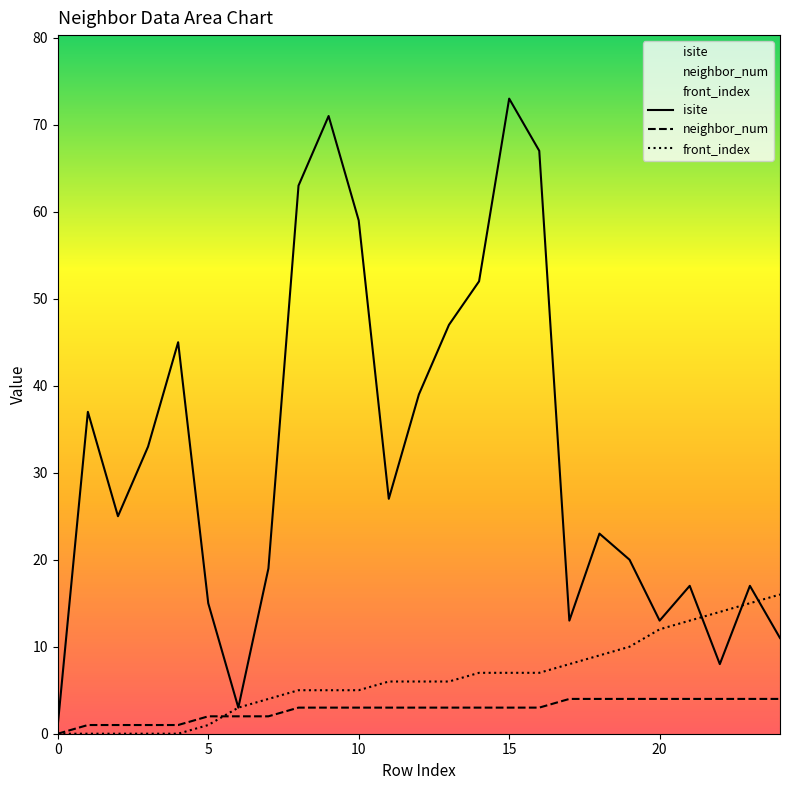

Which category has the highest value in the isite series?

15